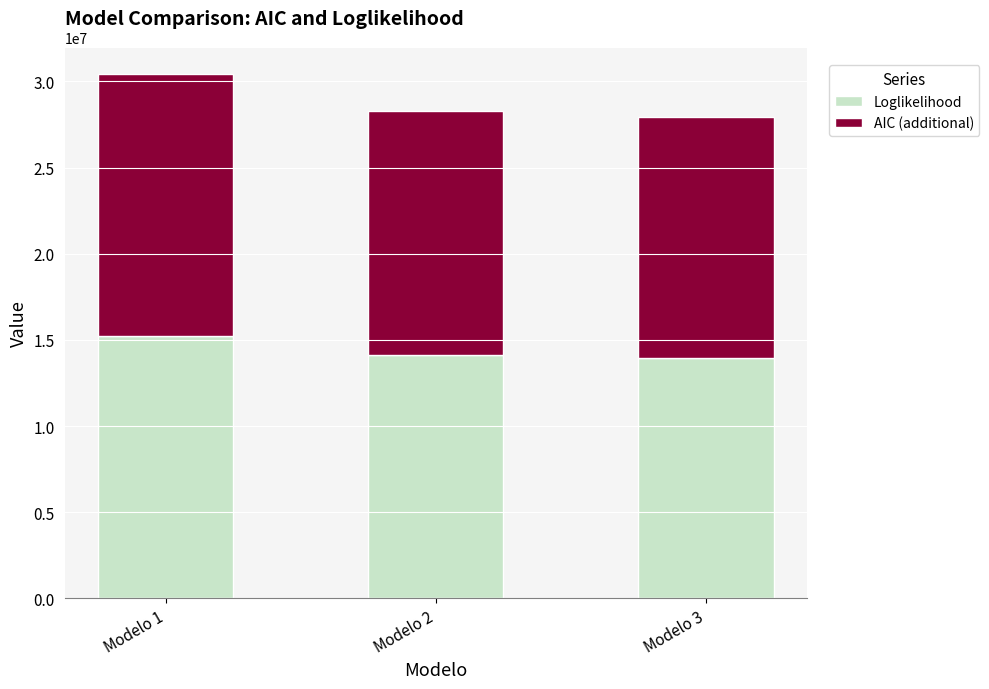

Are the bars grouped side by side (vs. stacked)?

No